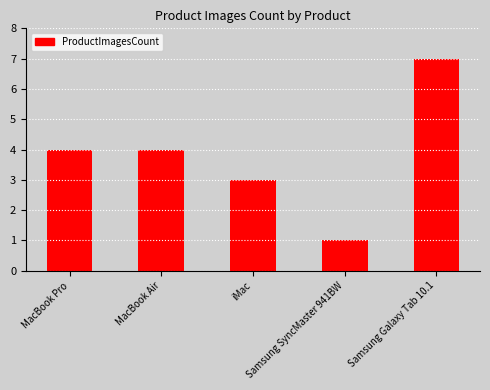

What is the label of the 1st bar from the left?

MacBook Pro